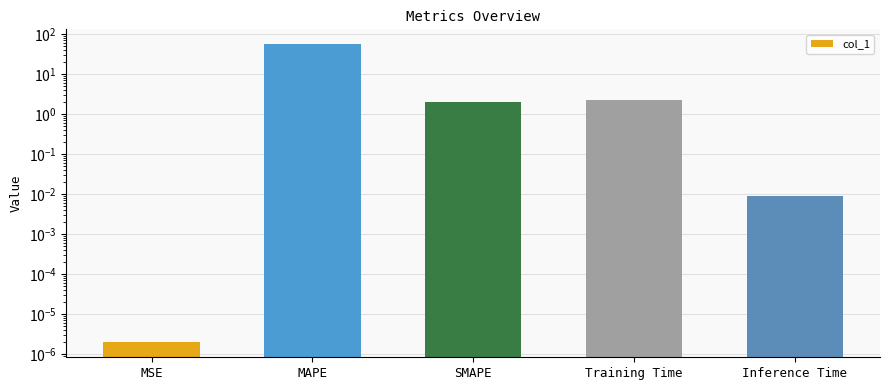

What is the difference between the maximum and second lowest values?

55.0